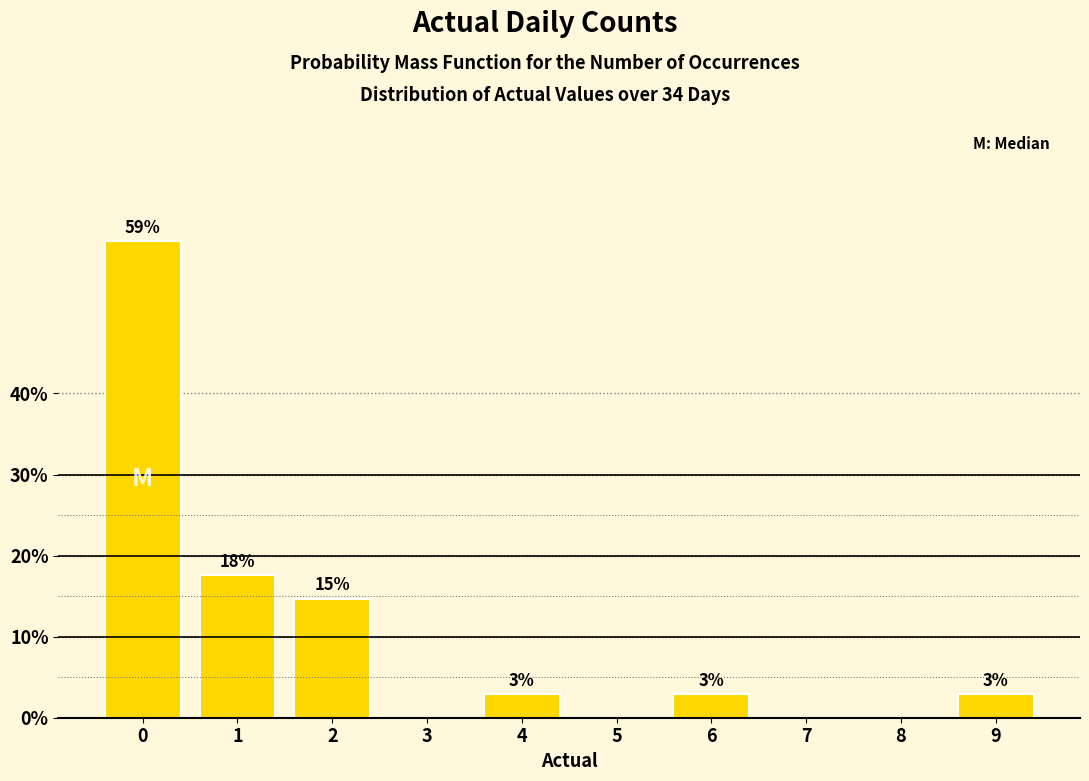

Are the bars horizontal?

No